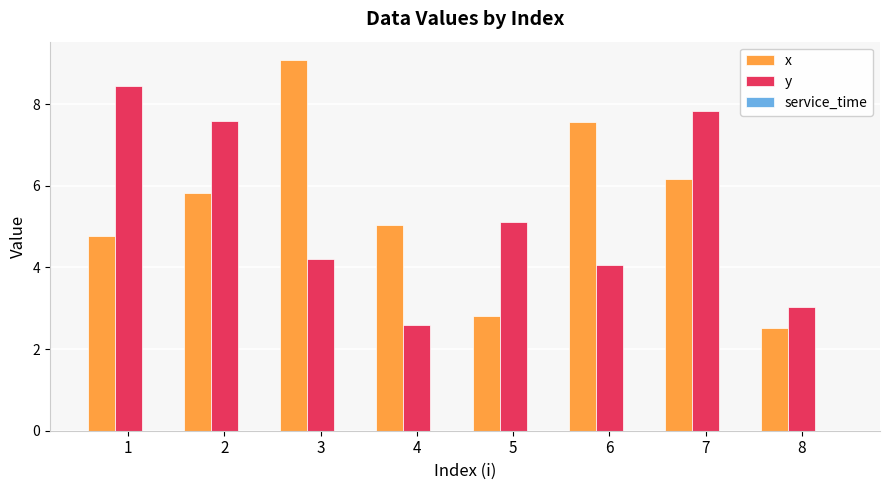

What is the smallest value displayed?

2.5